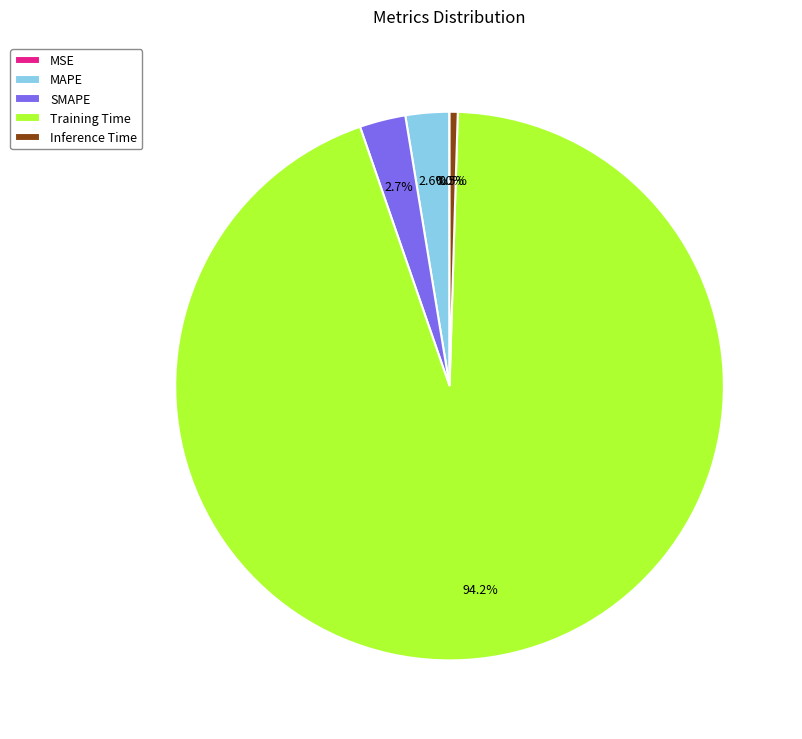

Which slice is the largest?

Training Time